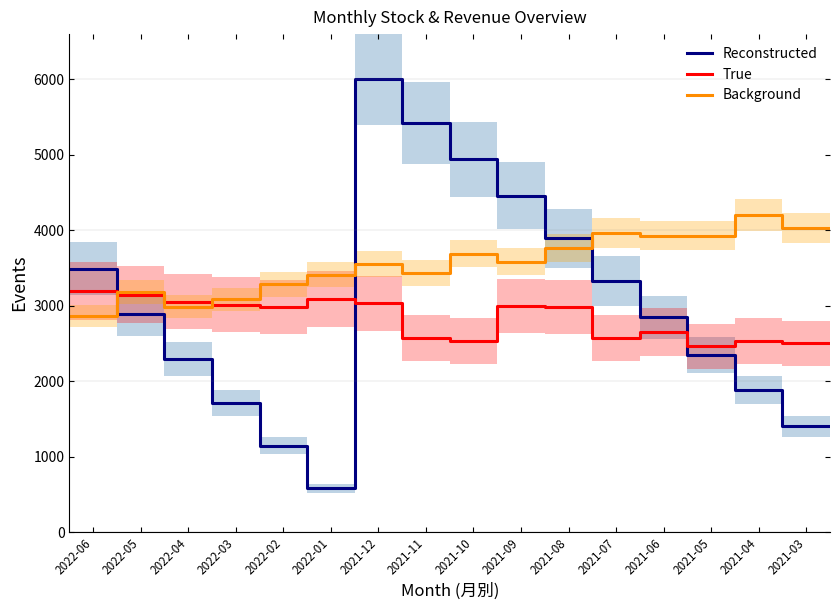

After their last crossing, which series has the higher values: True or Reconstructed?

True